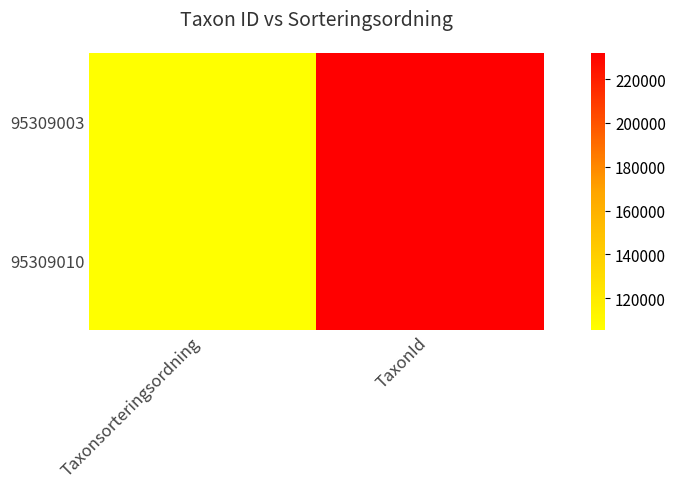

What is the difference between the 95309010 values at Taxonsorteringsordning and TaxonId?

125954